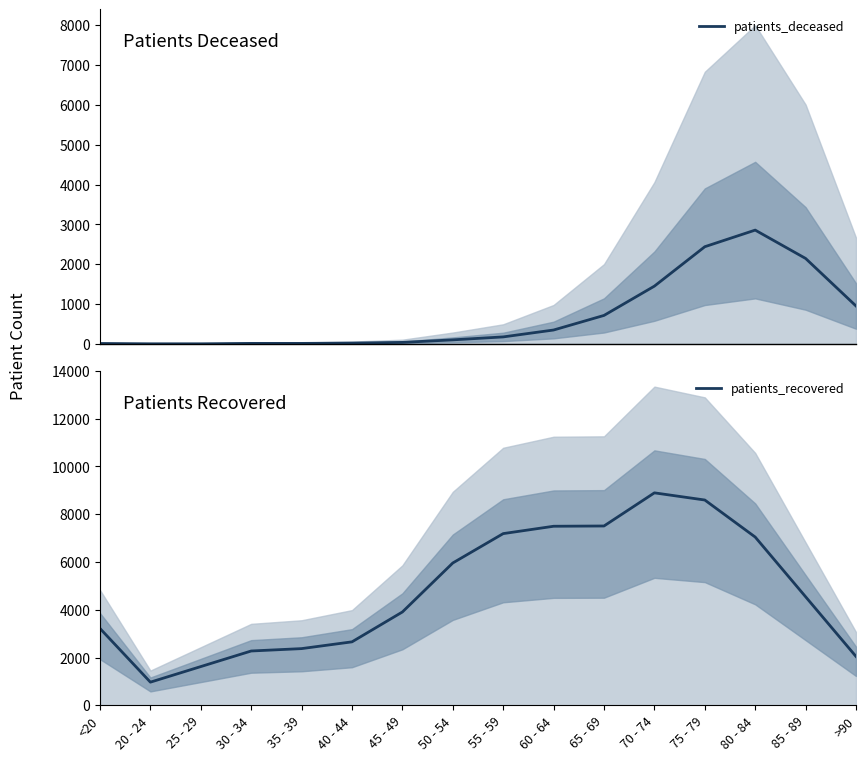

List the series in order of their peak value, highest first.

patients_recovered, patients_deceased